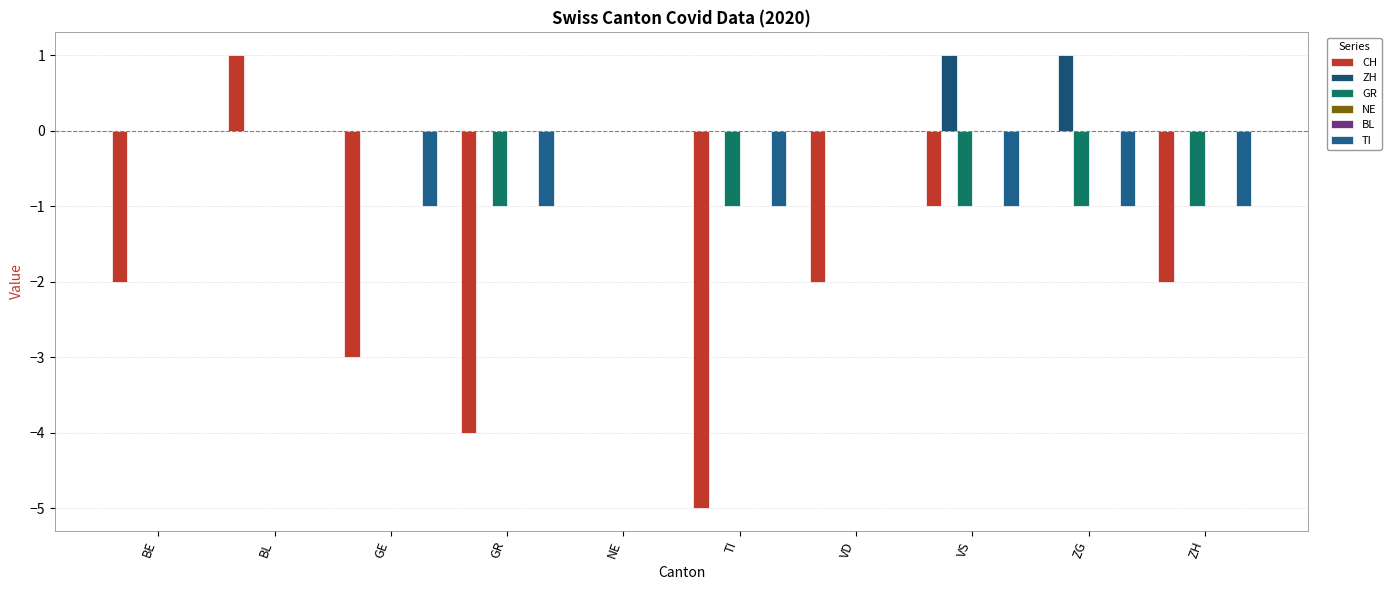

Where is NE nearest to the value 0?

BE